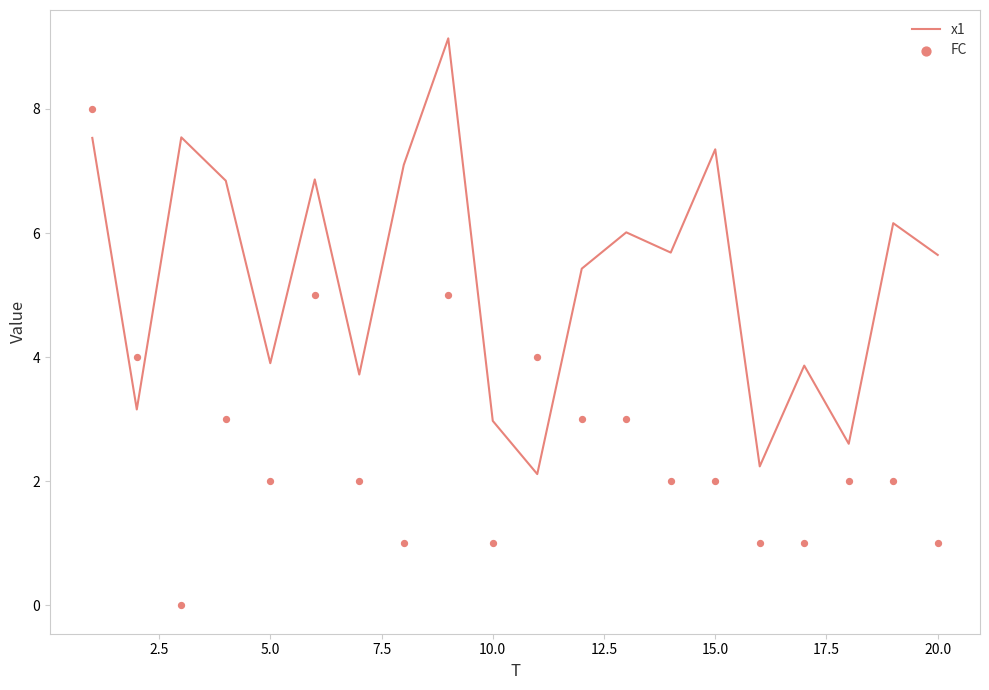

Which series reaches the maximum Y coordinate?

x1